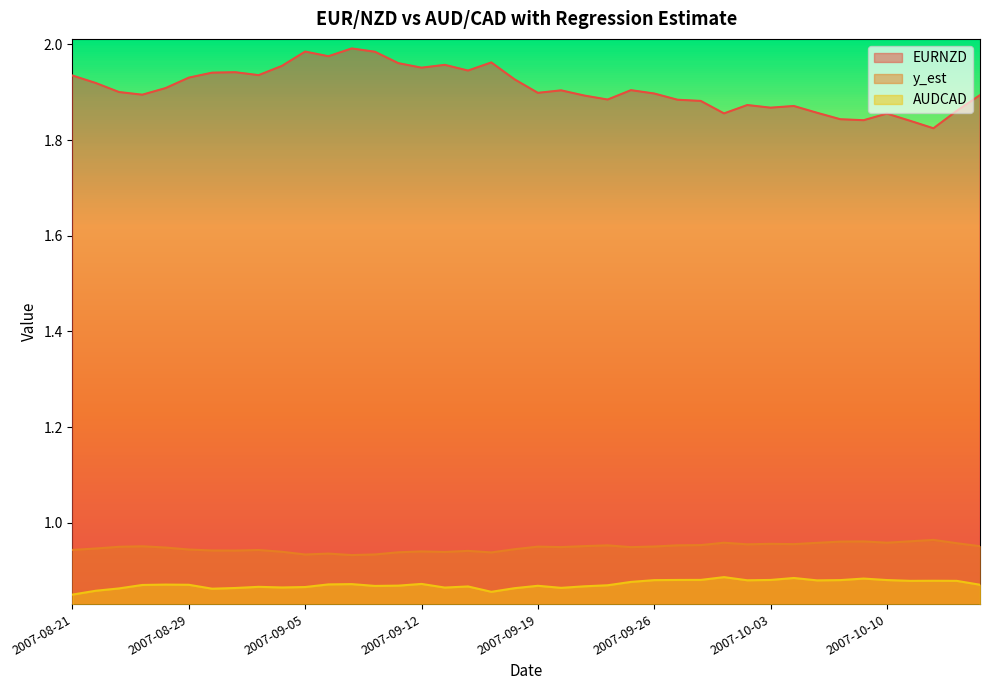

What is the total value across all series at 2007-09-24?

3.7